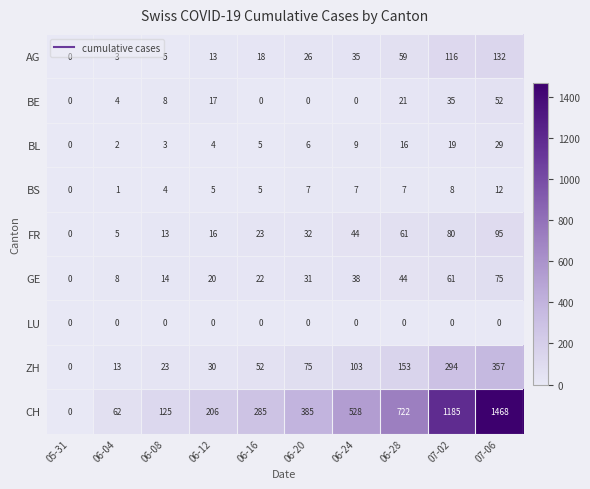

At which label is BE closest to 26?

06-28